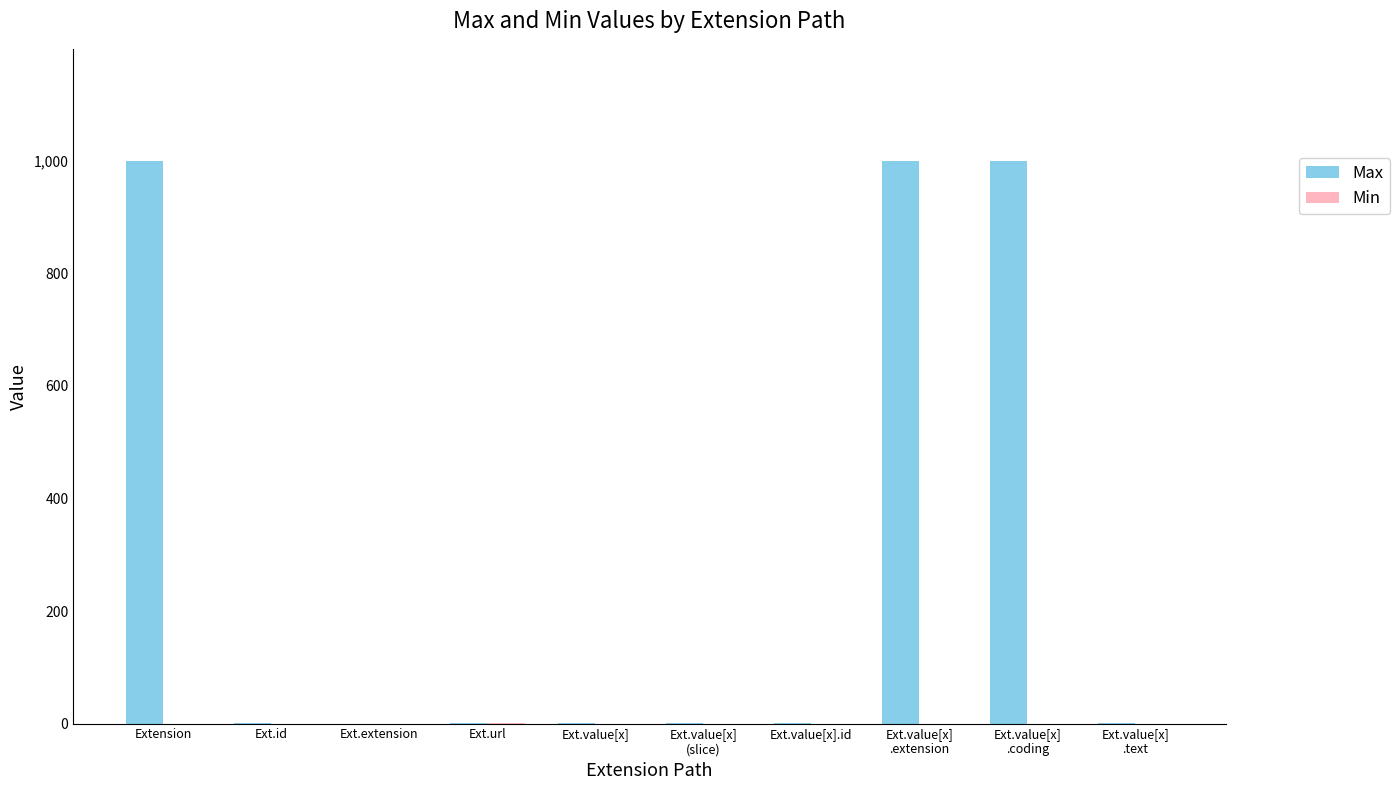

At which label does Max first exceed 1?

Extension